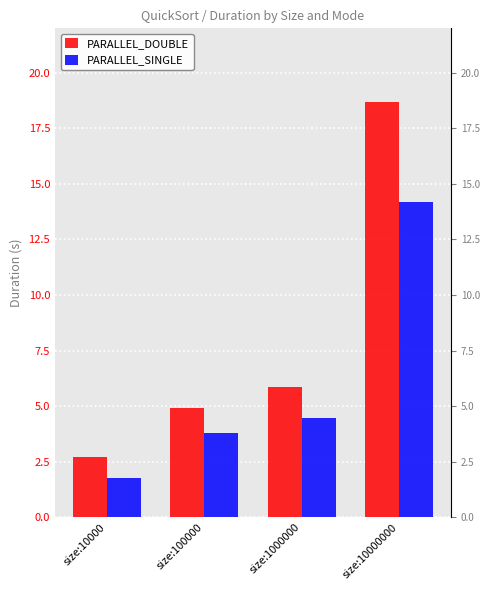

Count the number of data series in this chart.

2